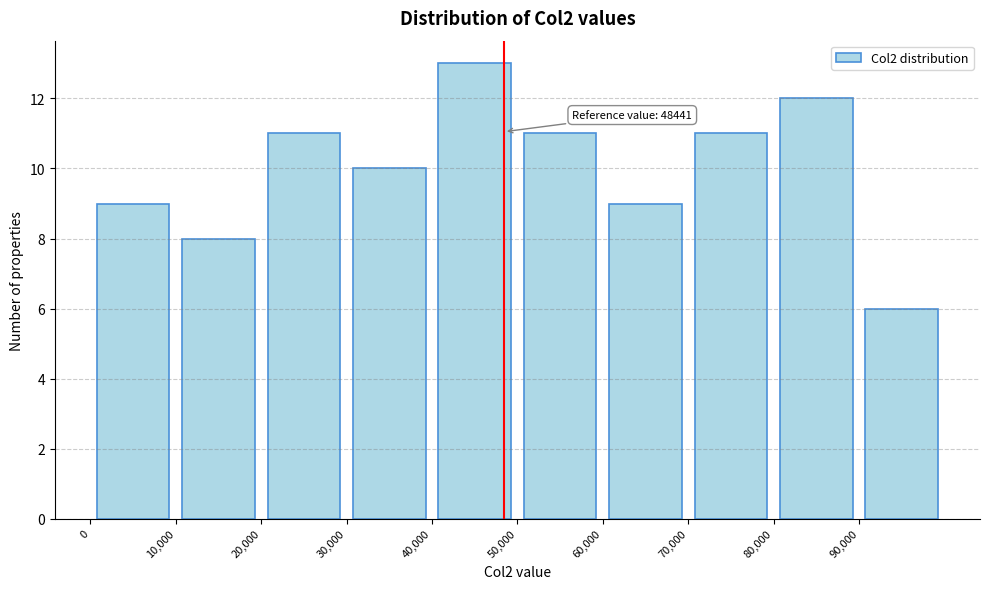

Over which range of the x-axis is the bar tallest?

40000 to 50000